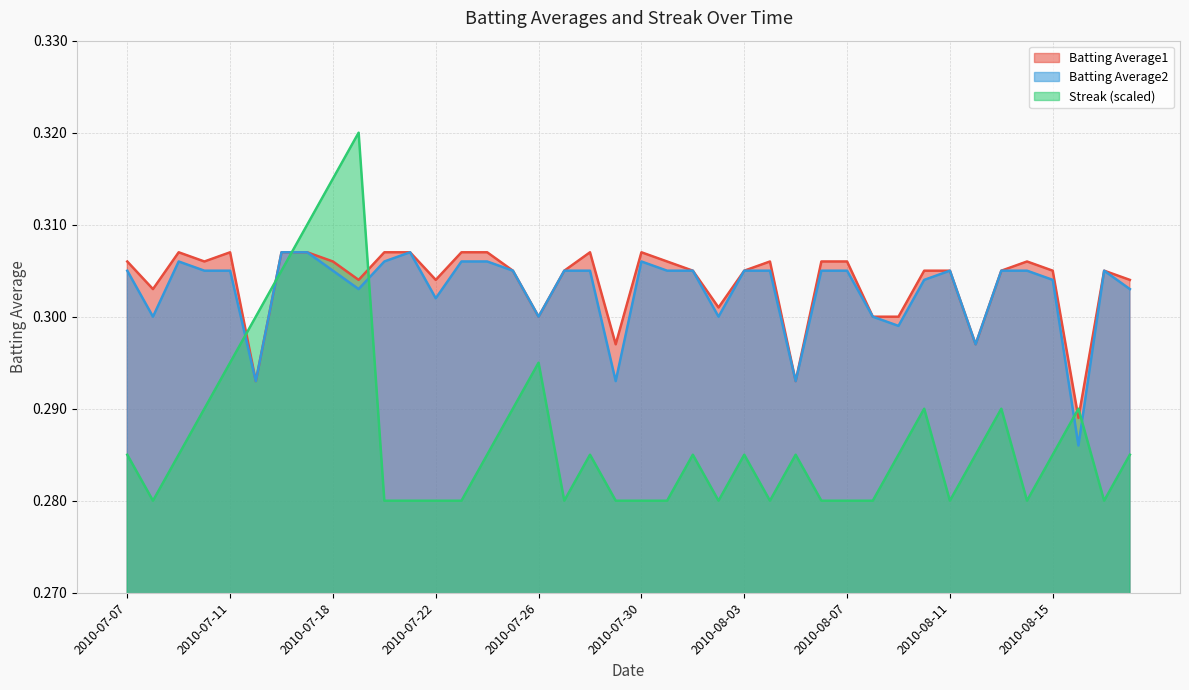

How many interior local peaks does the Streak series have?

9